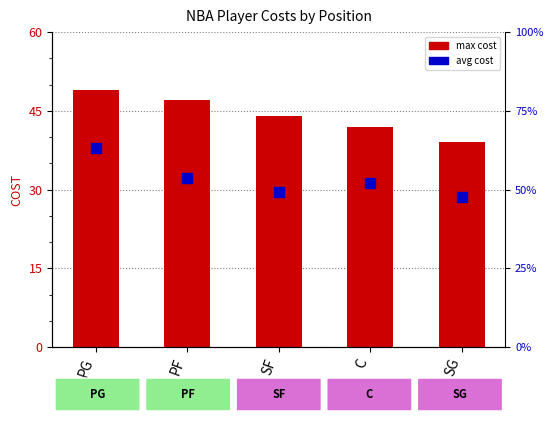

Which series has the widest spread of Y values?

max cost